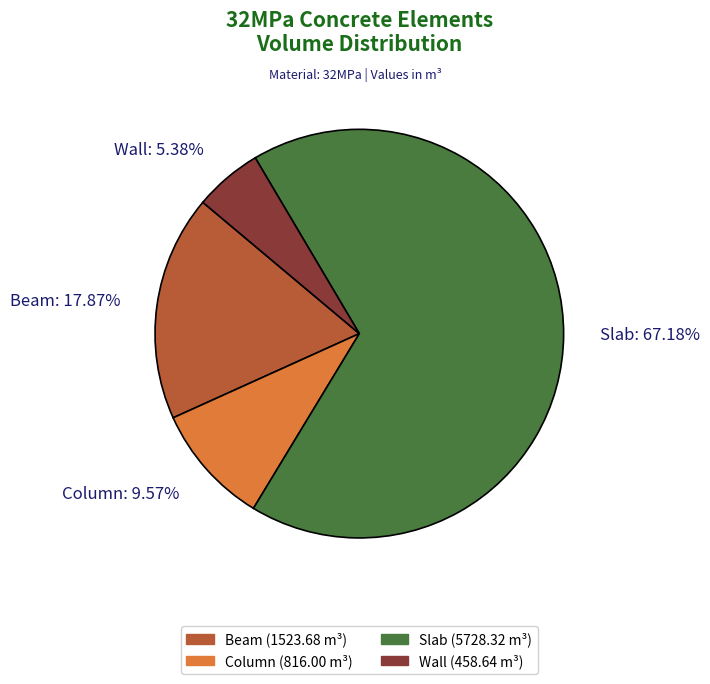

What is the smallest slice in the pie chart?

Wall